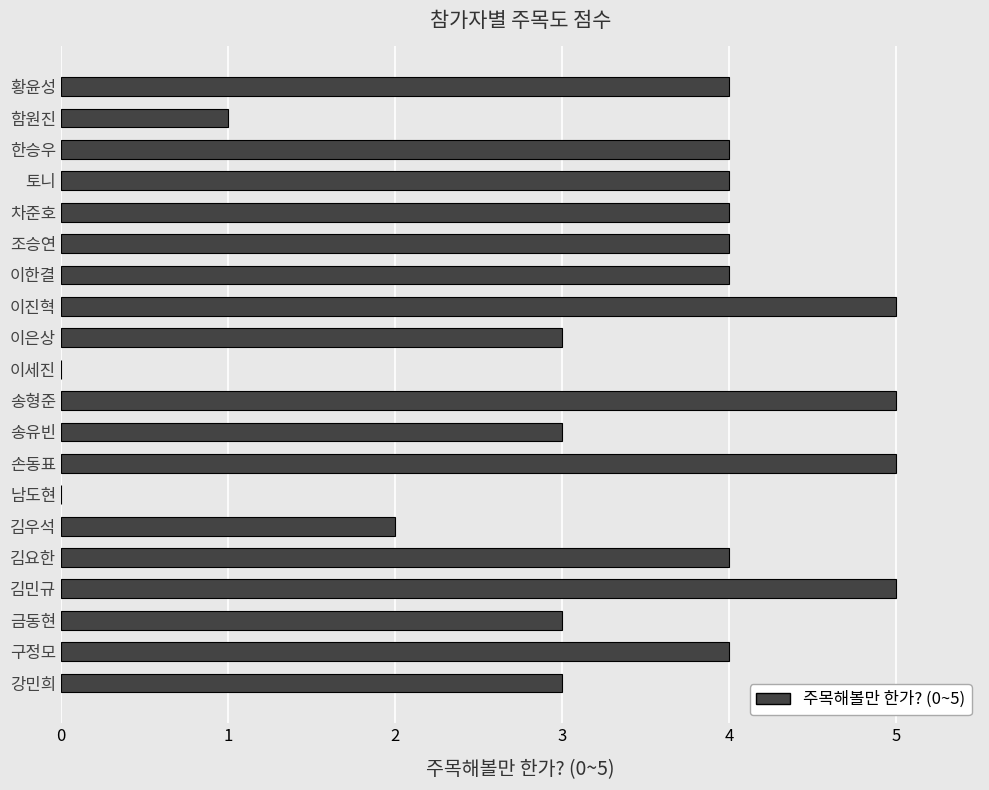

What is the greatest value displayed?

5